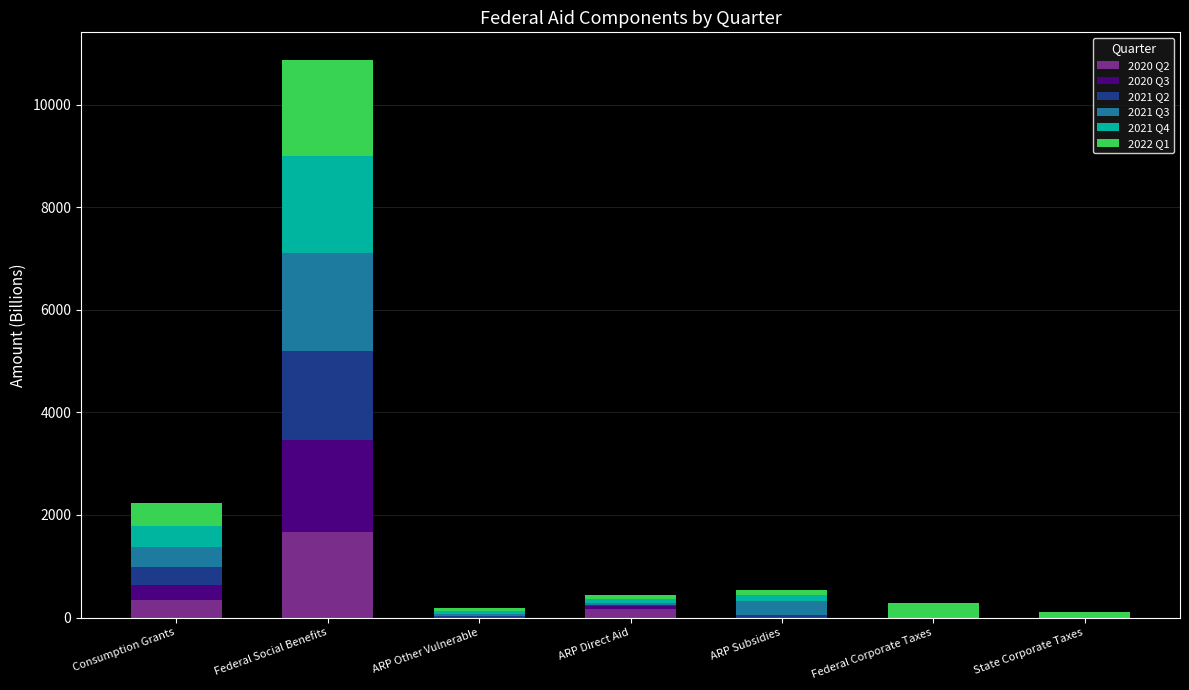

At which category is the sum across all series the highest?

Federal Social Benefits